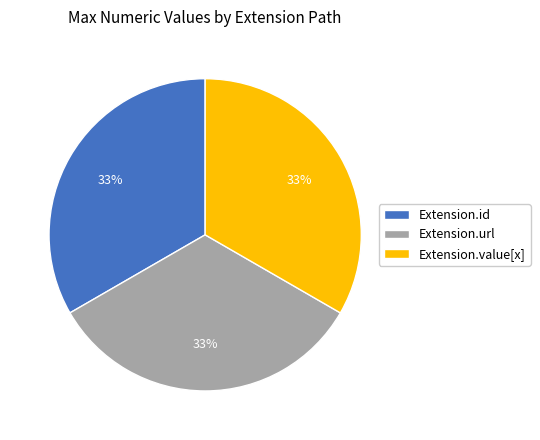

Approximately how many times larger is the value at Extension.value[x] compared to Extension.id?

1.0